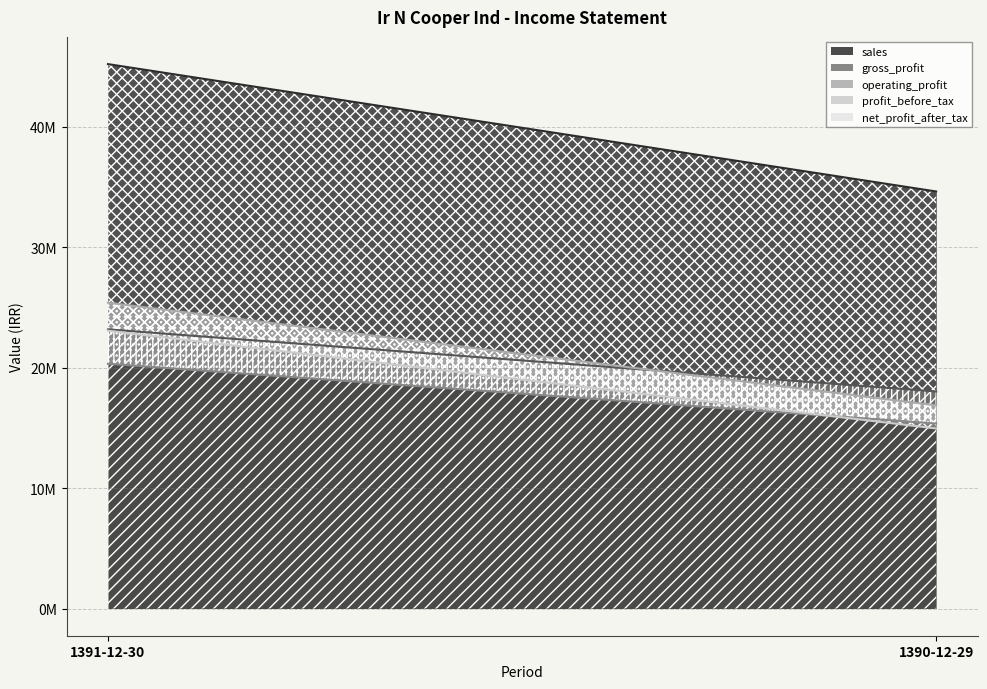

Does the chart have visible grid lines?

Yes